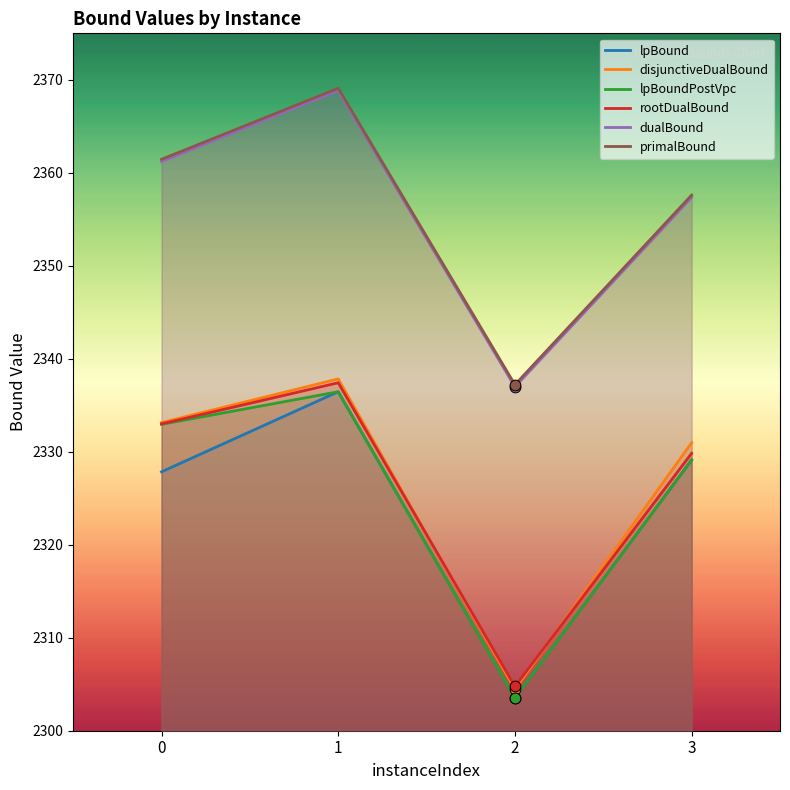

Is the value of rootDualBound at 3 greater than the value of lpBoundPostVpc at 2?

Yes